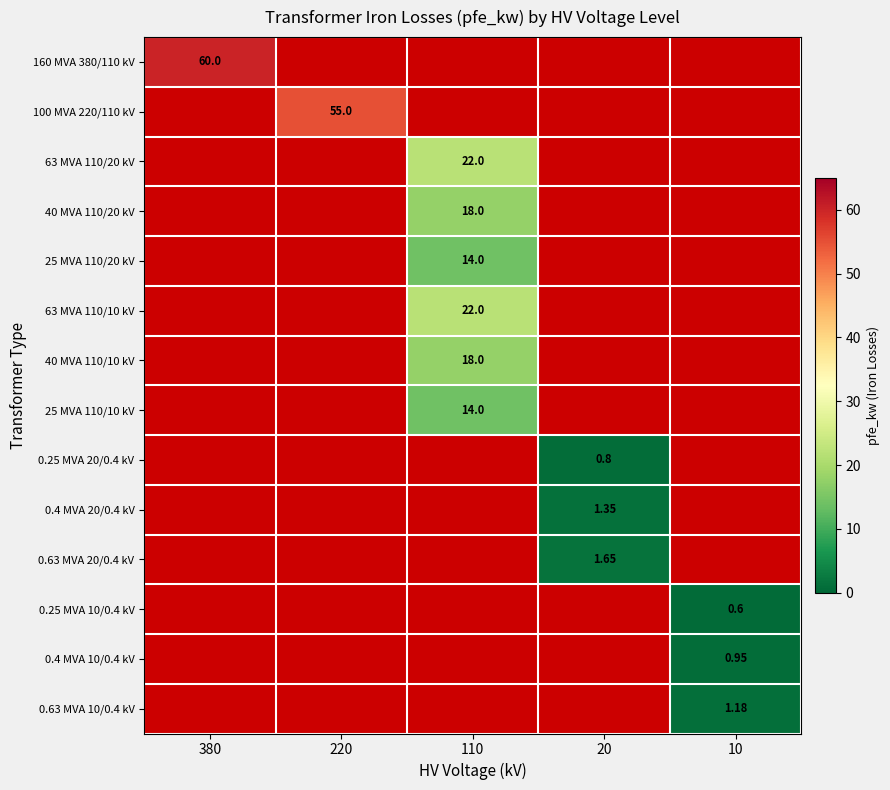

How many series are shown in this chart?

14